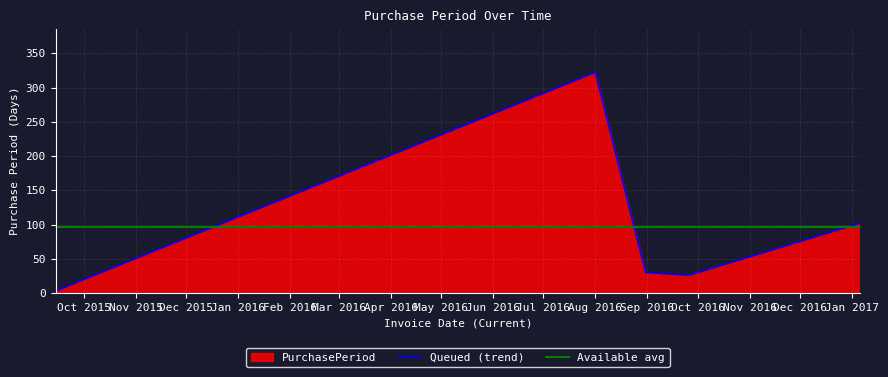

What is the minimum value shown in the chart?

3